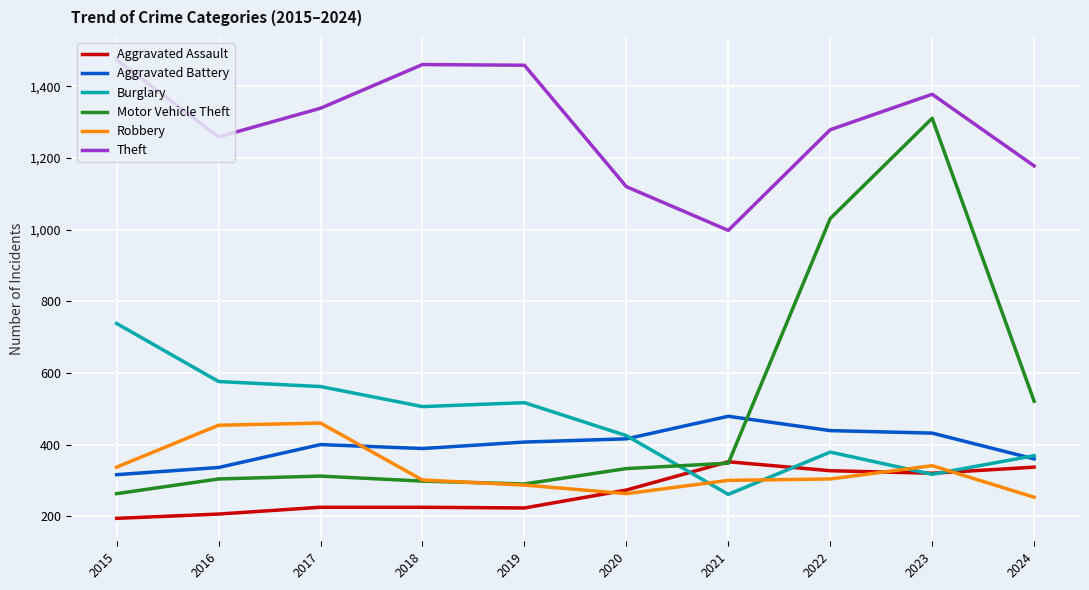

True or false: Robbery and Aggravated Battery intersect in this chart.

True